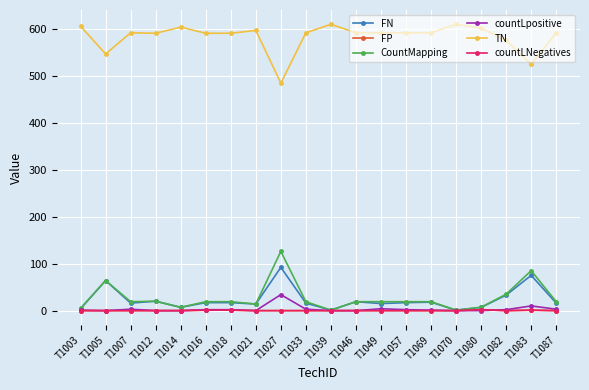

What is the spread (max minus min) of values at T1087?

591